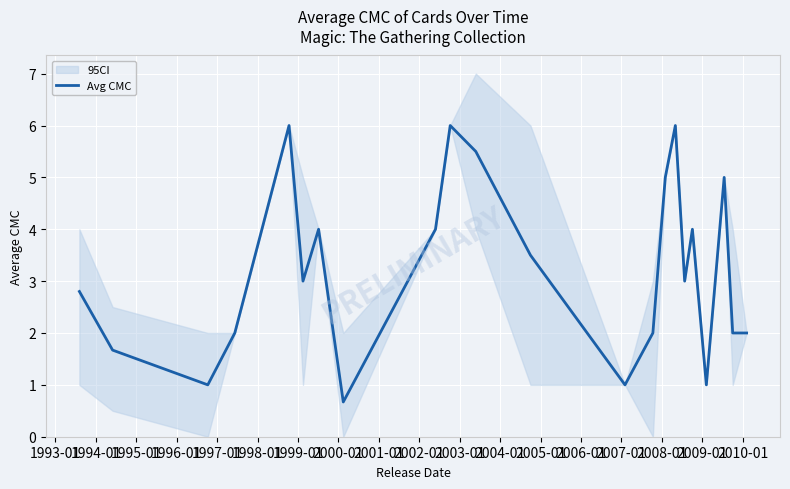

What is the lowest value of the Avg CMC series?

0.7